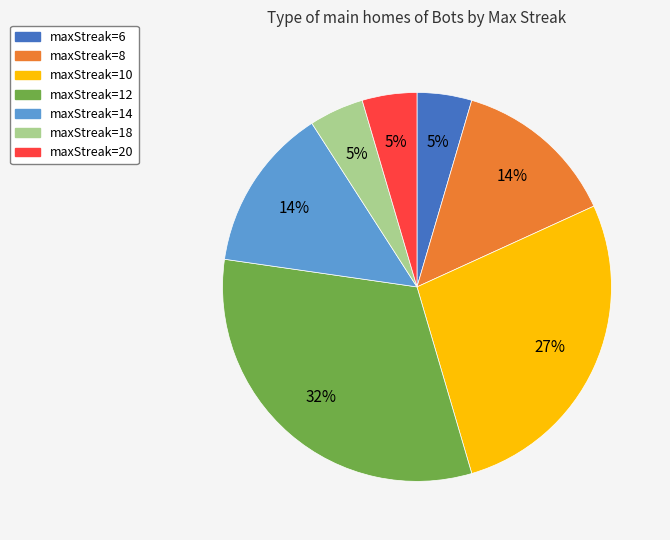

To the nearest percent, what is the average slice percentage?

14%